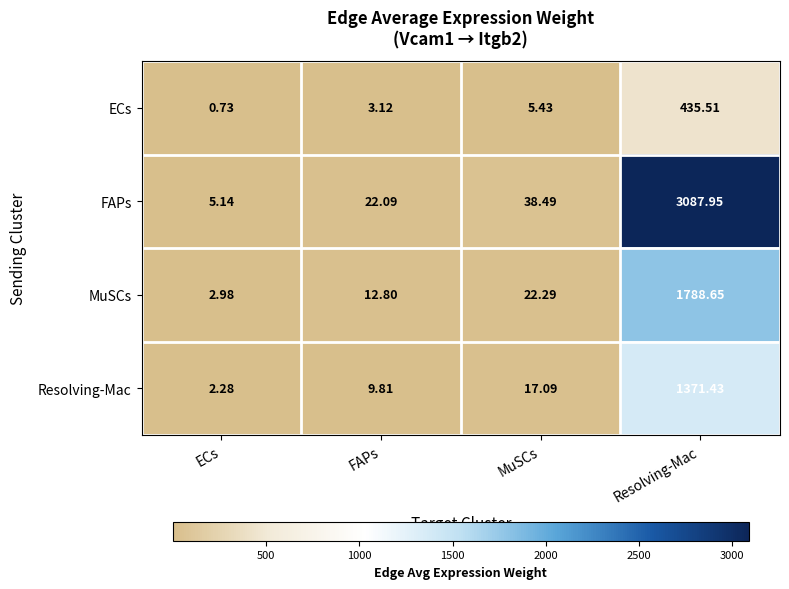

Is the value of FAPs at Resolving-Mac greater than the value of MuSCs at FAPs?

Yes